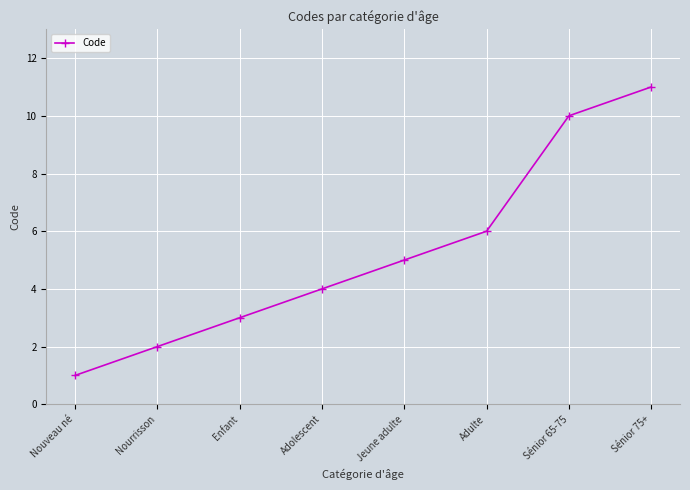

What is the difference between the values at Sénior 65-75 and Jeune adulte?

5